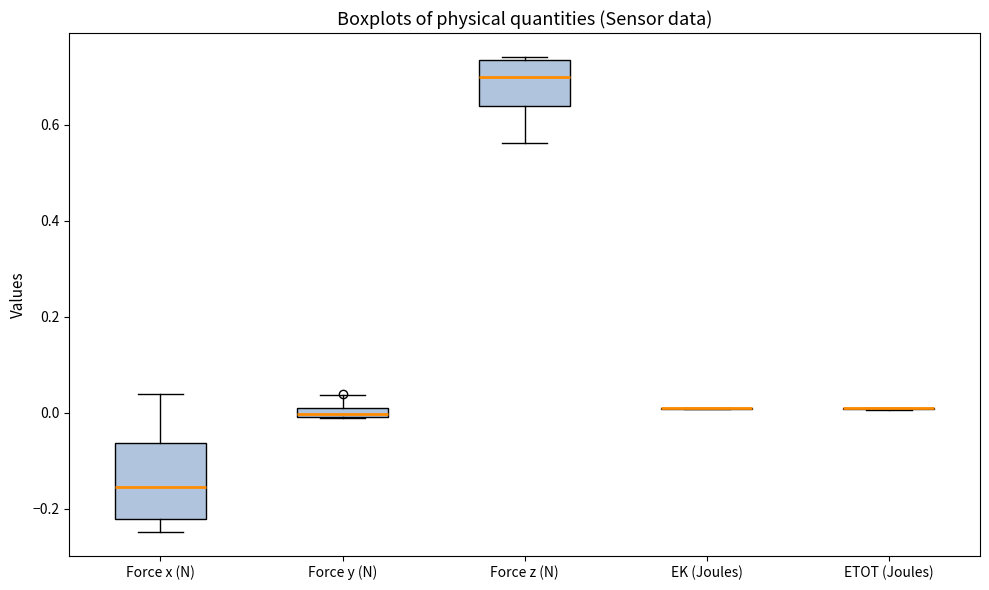

Which box is the tallest, from its lower edge to its upper edge?

Force x (N)